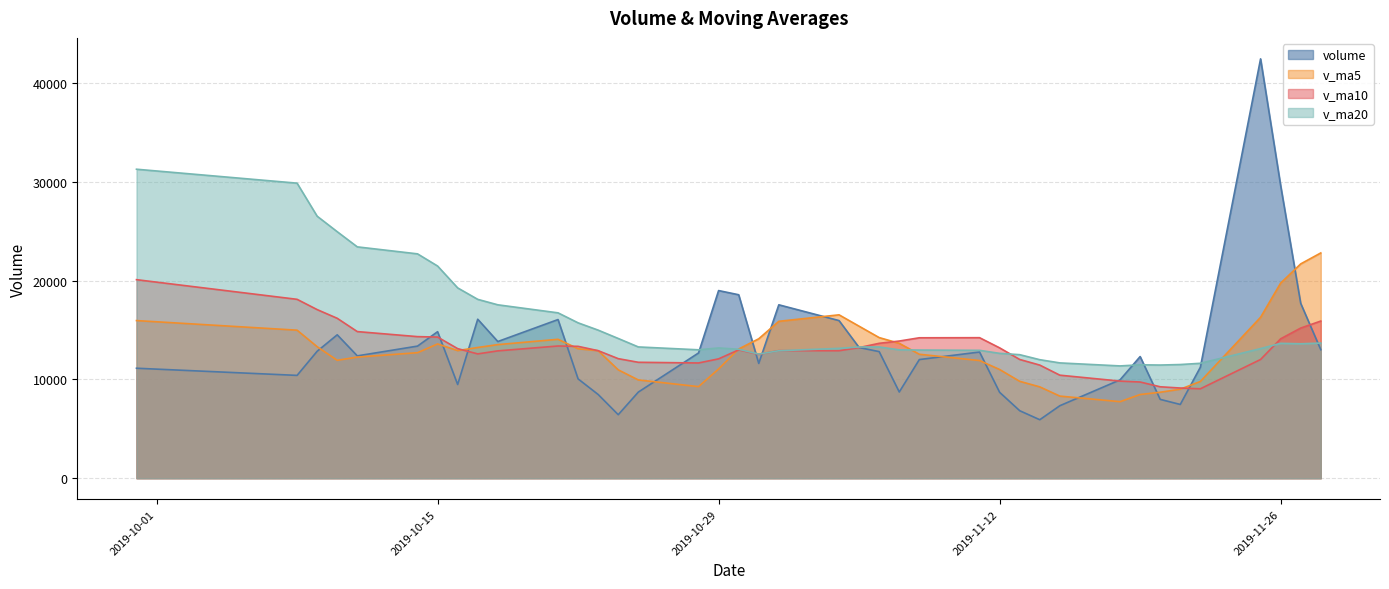

Is it true that volume equals 10045.8 at 2019-10-22?

True